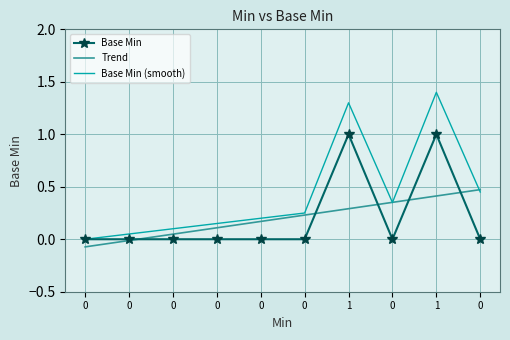

What is the difference between the second highest and second lowest values?

1